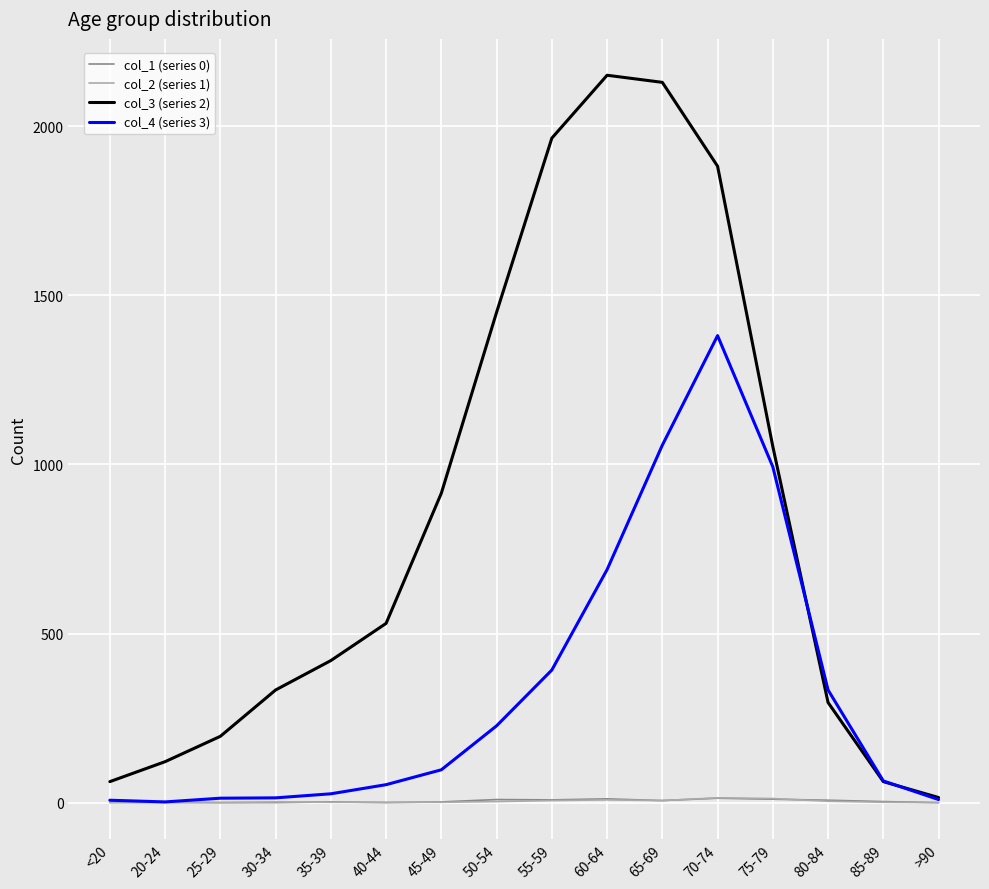

Count the number of data series in this chart.

4